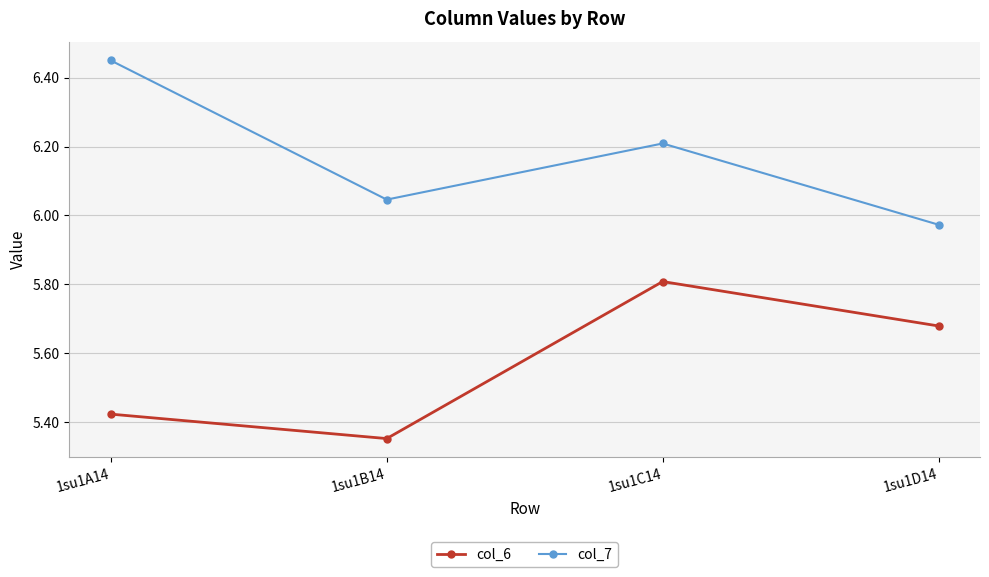

Which category has the lowest value in the col_7 series?

1su1D14